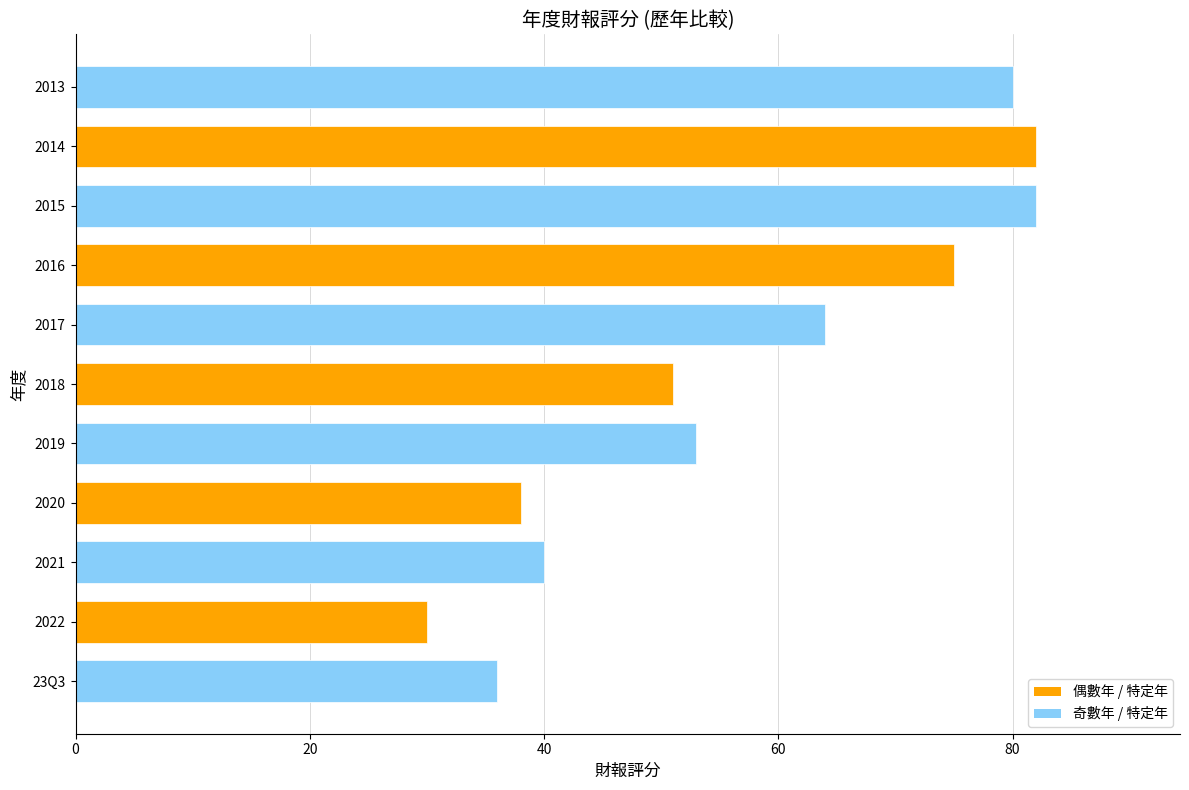

What is the average value?

57